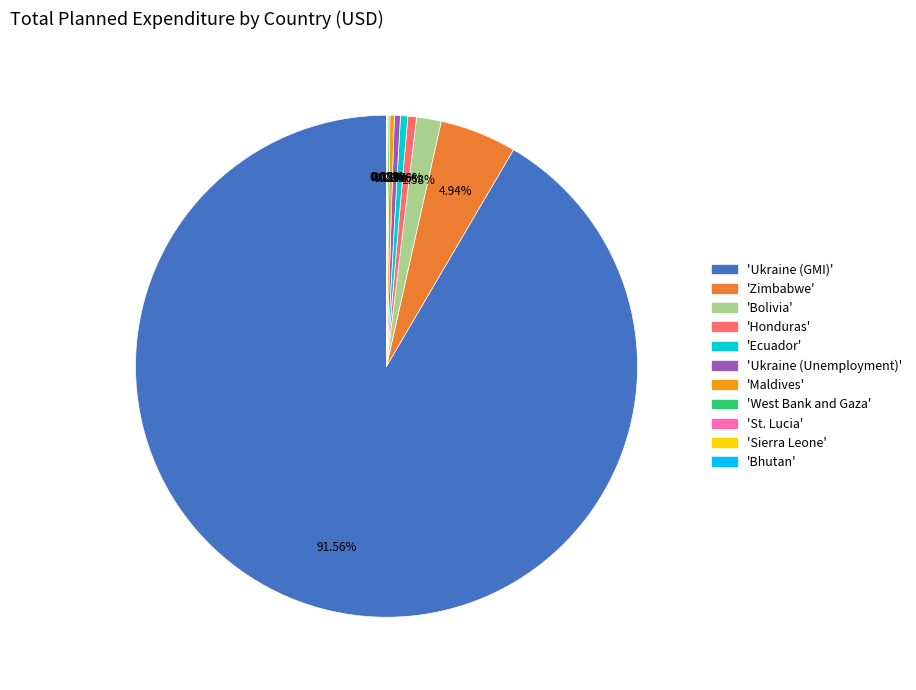

Does any single category account for the majority?

Yes